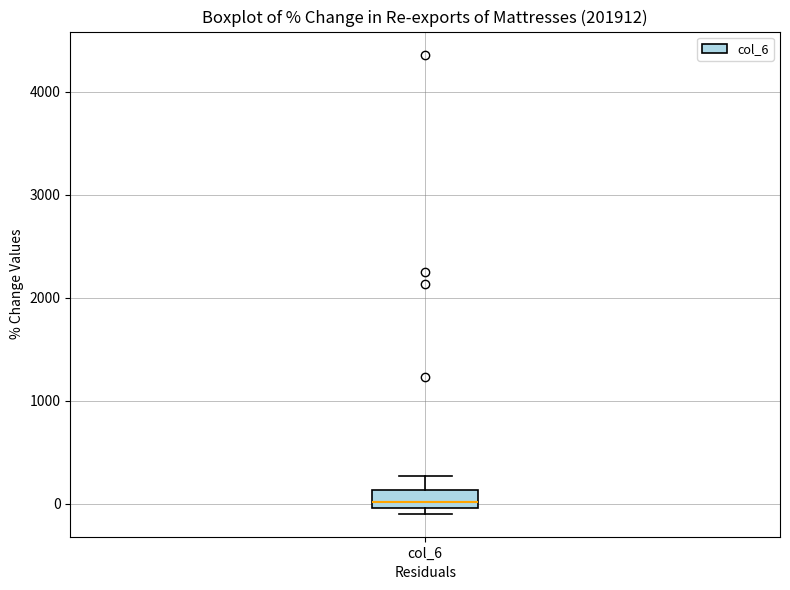

Where is the lower edge of the box for col_6 on the y-axis? The values are not printed on the chart, so give them approximately, as read against the axis.

0